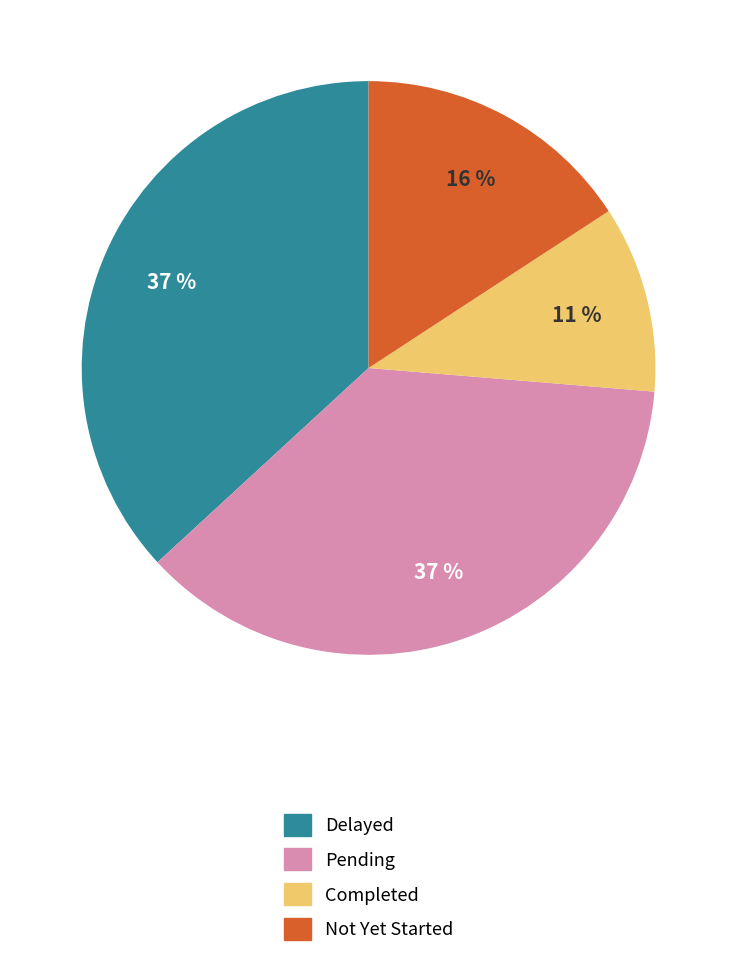

The Pending slice represents 45% of the pie. True or false?

False